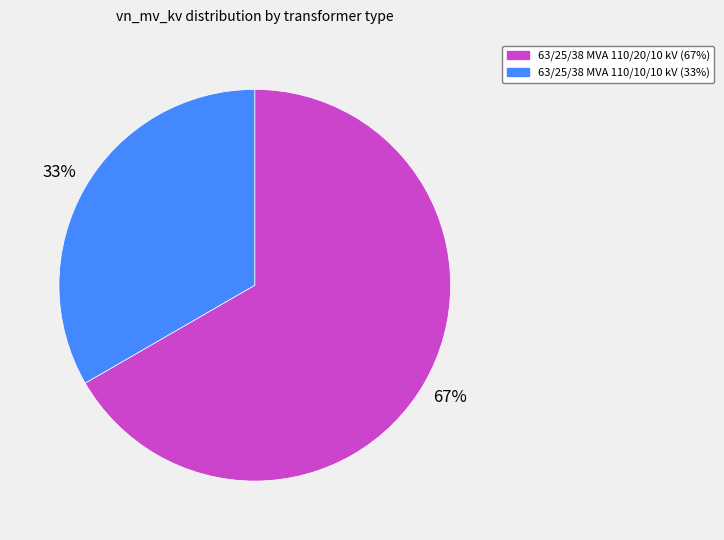

Do 63/25/38 MVA 110/10/10 kV and 63/25/38 MVA 110/20/10 kV together represent more than half of the pie?

Yes